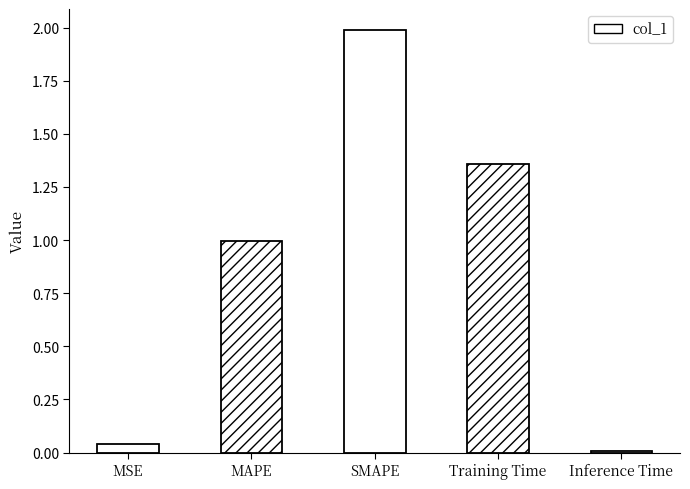

Reading left to right, what are all the values shown in this chart?

MSE=0.0	MAPE=1.0	SMAPE=2.0	Training Time=1.4	Inference Time=0.0